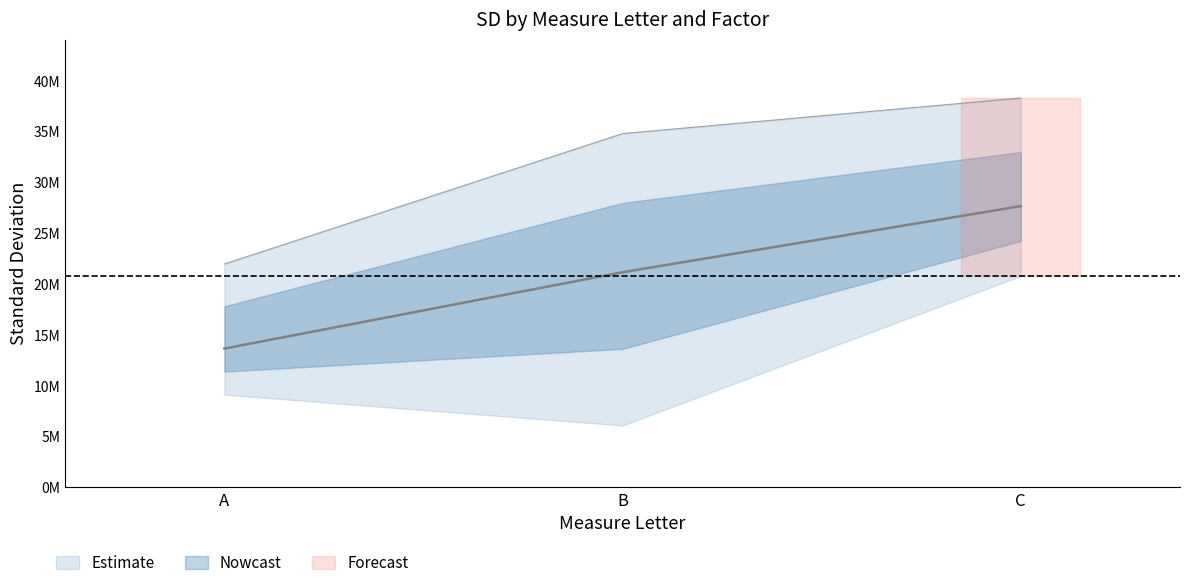

What is the difference between the highest and lowest values at B?

28710000